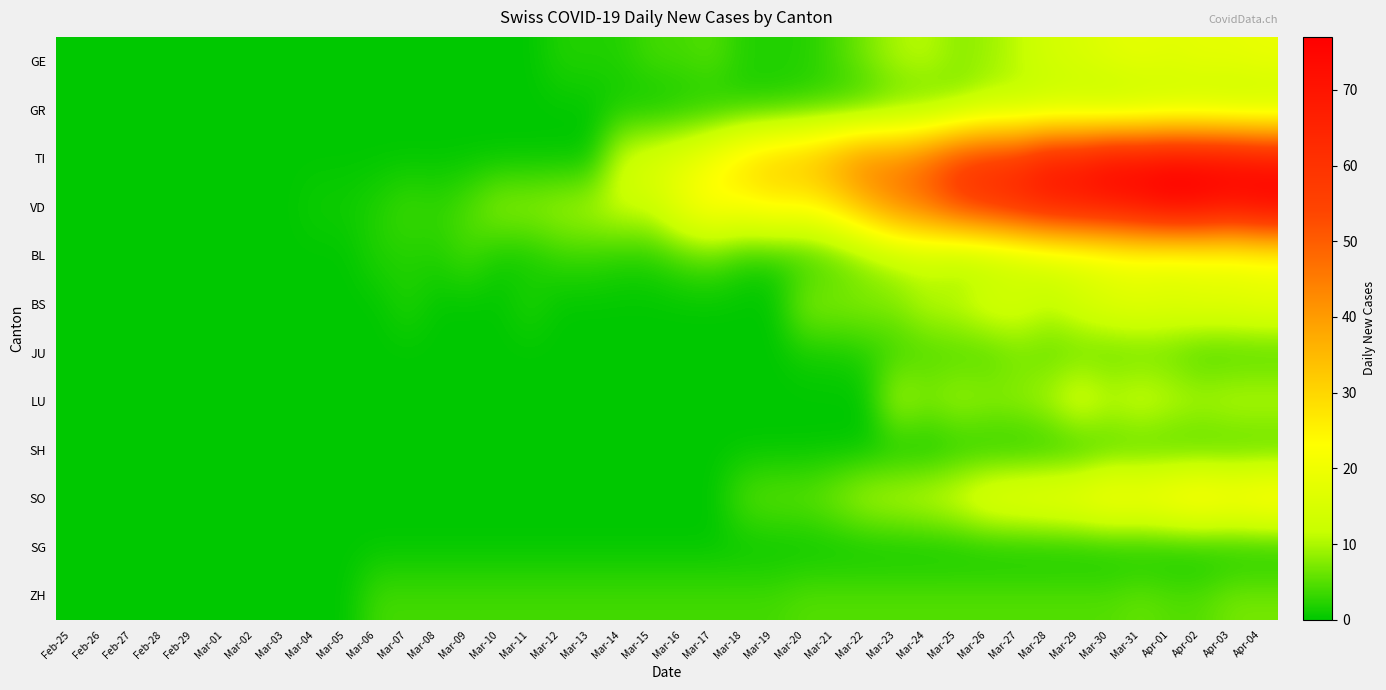

How many series are shown in this chart?

12